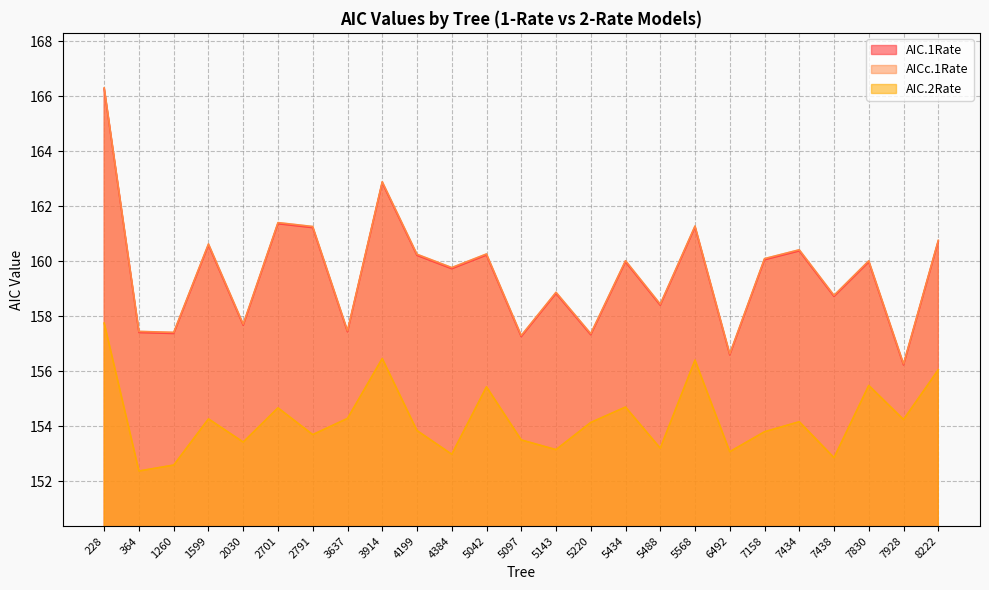

What is the smallest value displayed?

152.4